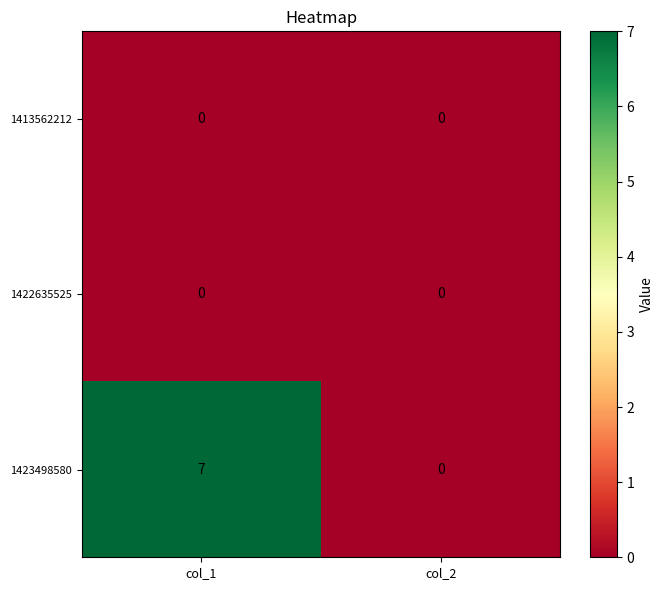

Rank the categories by 1423498580 value from highest to lowest.

col_1, col_2